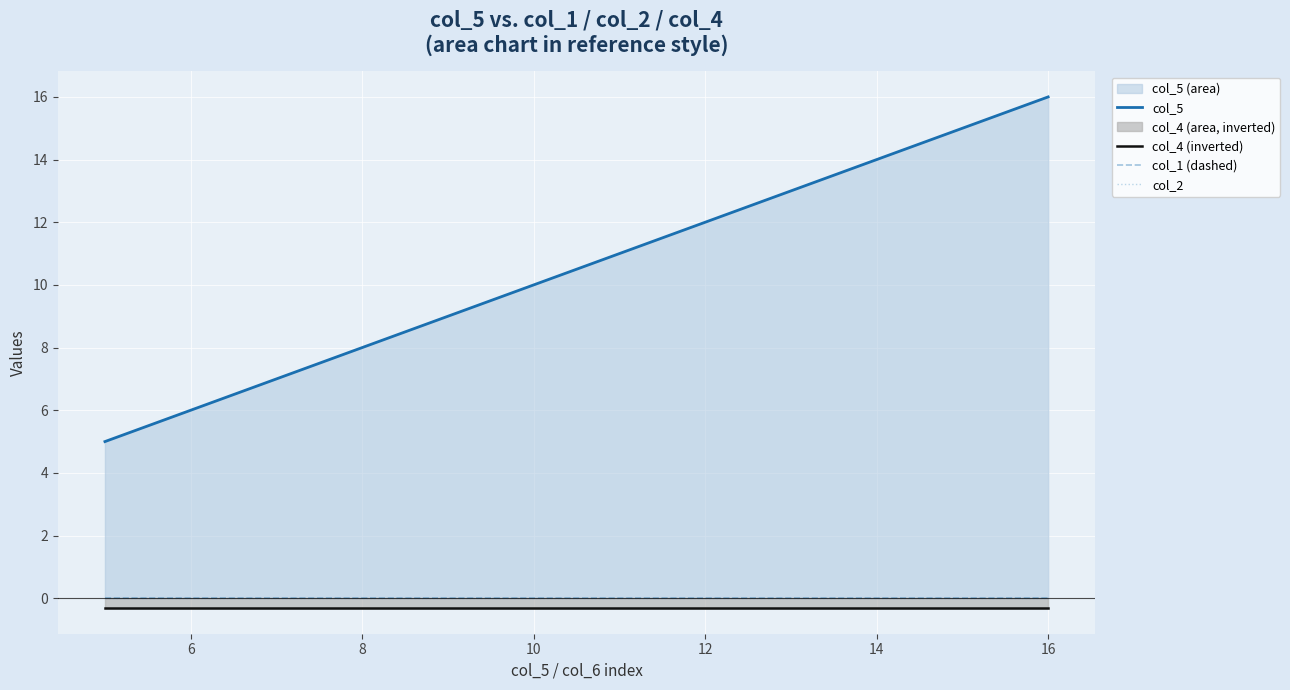

What are all the series names shown in the legend?

col_5, col_4 (inverted), col_1 (dashed), col_2